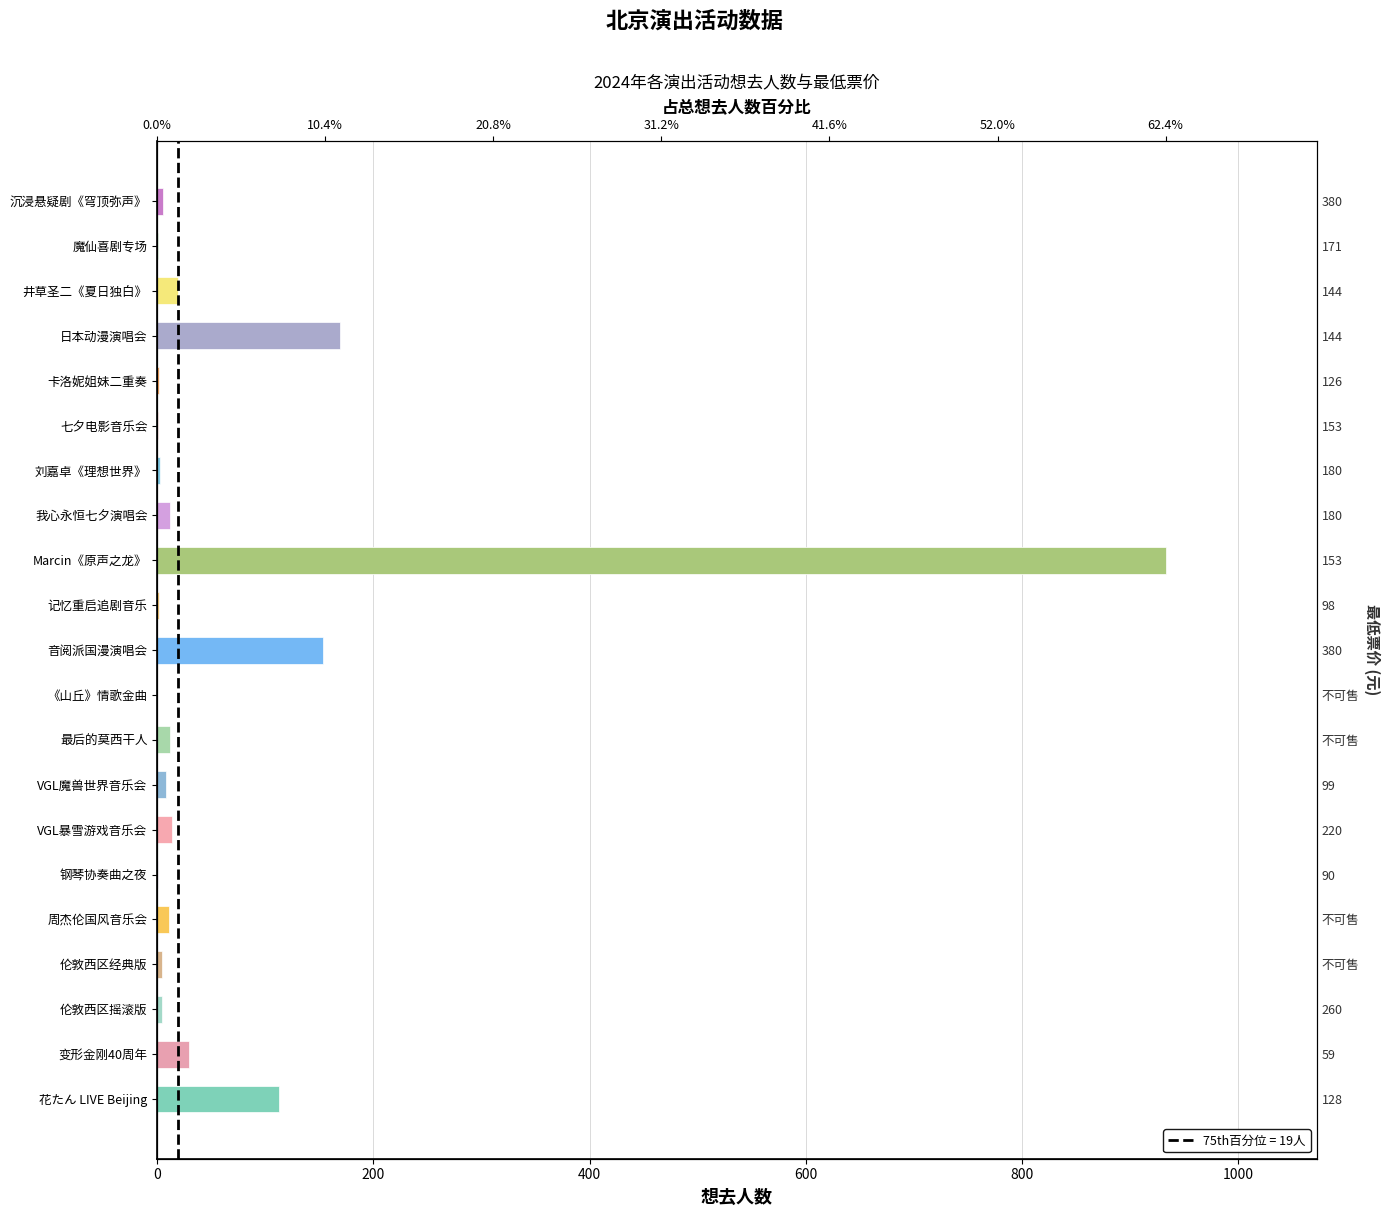

What is the sum of all values?

1496